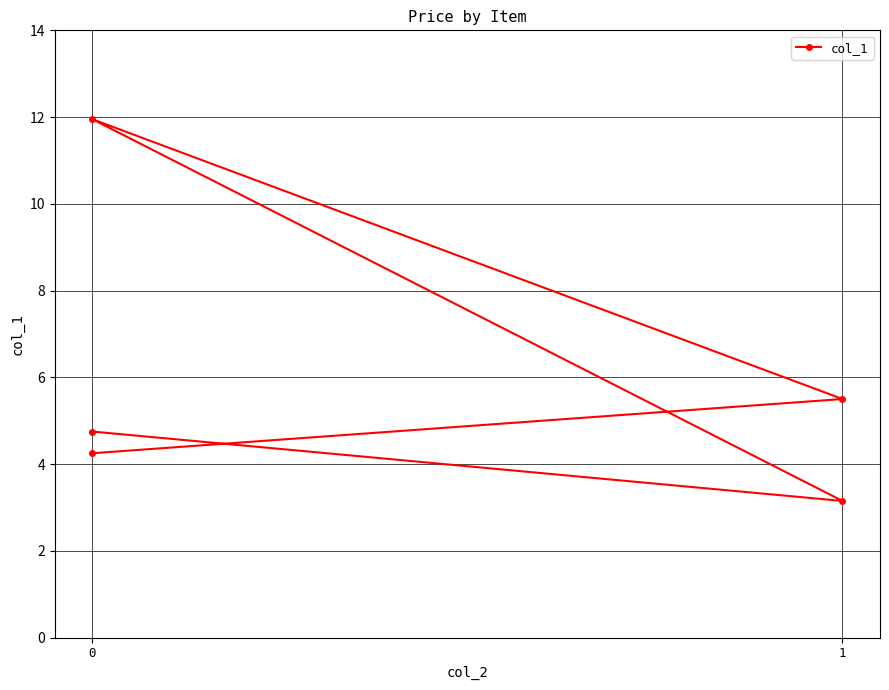

Approximately how many times larger is the value at 1 compared to 0?

1.3